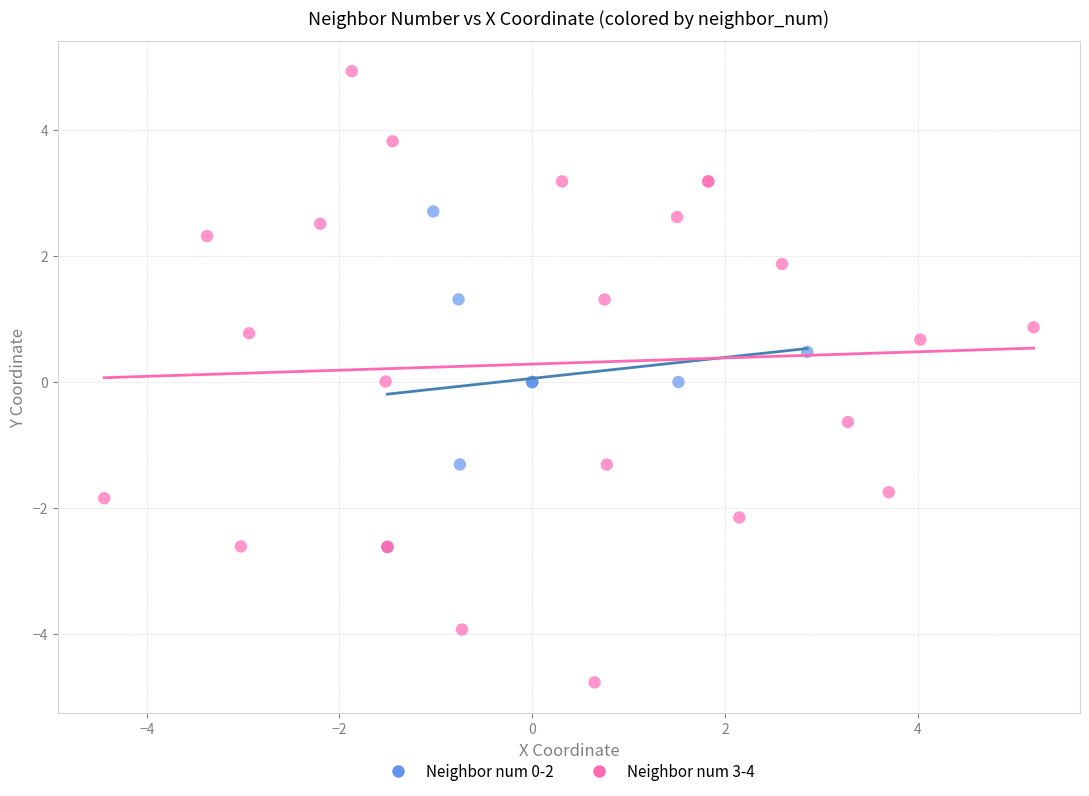

Which series has the widest spread of Y values?

Neighbor num 3-4